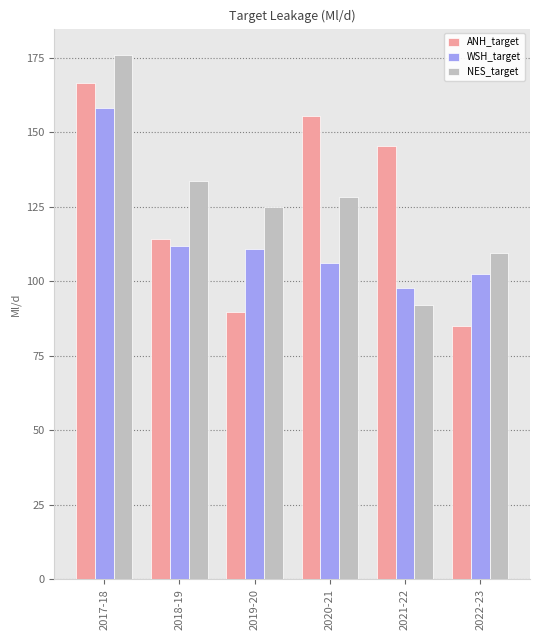

The ANH_target series shows 39.1 at 2022-23. True or false?

False